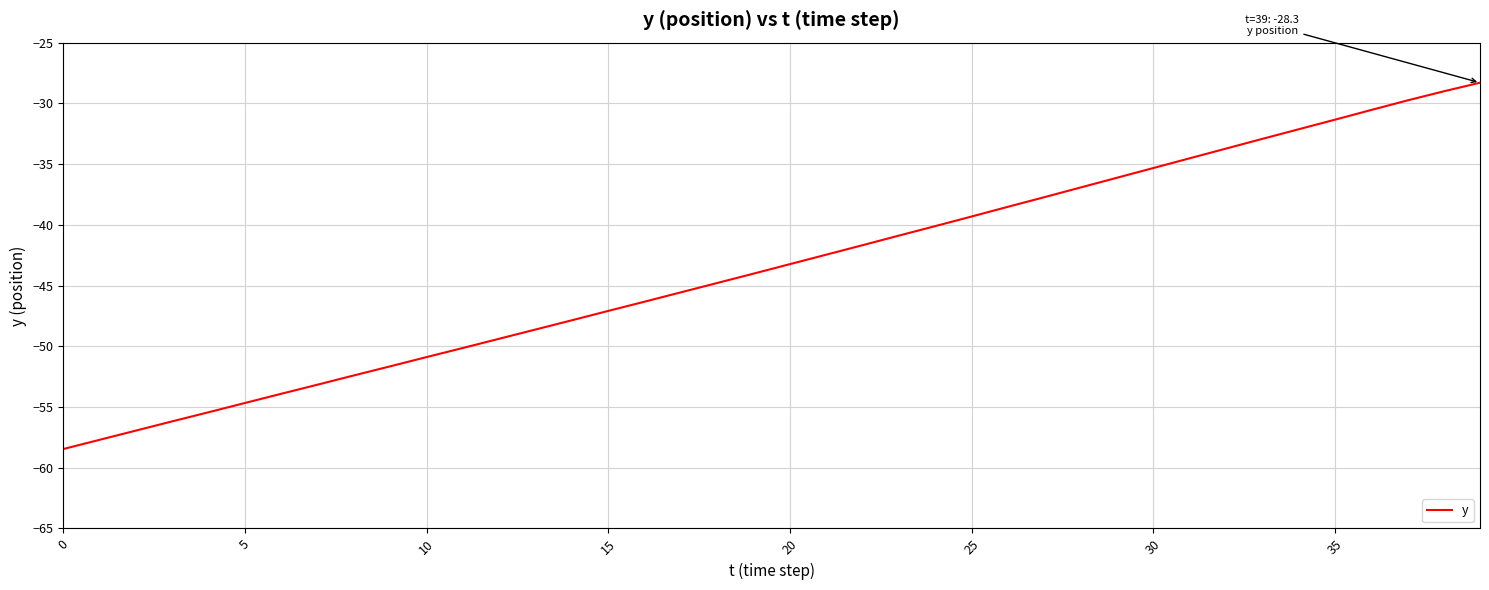

What is the difference between the maximum and minimum values?

30.2